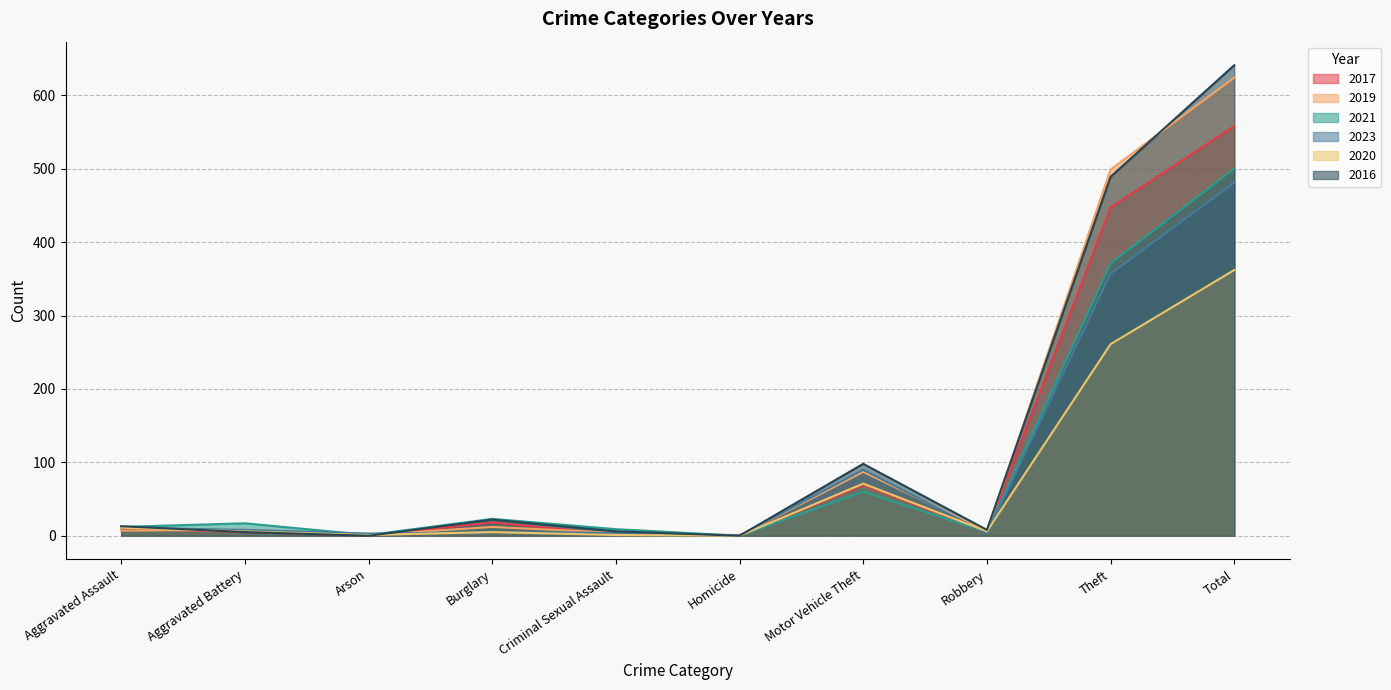

Which series has the largest total across all categories?

2016